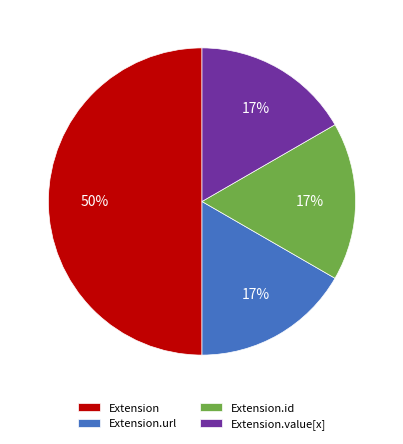

The Extension slice represents 50% of the pie. True or false?

True